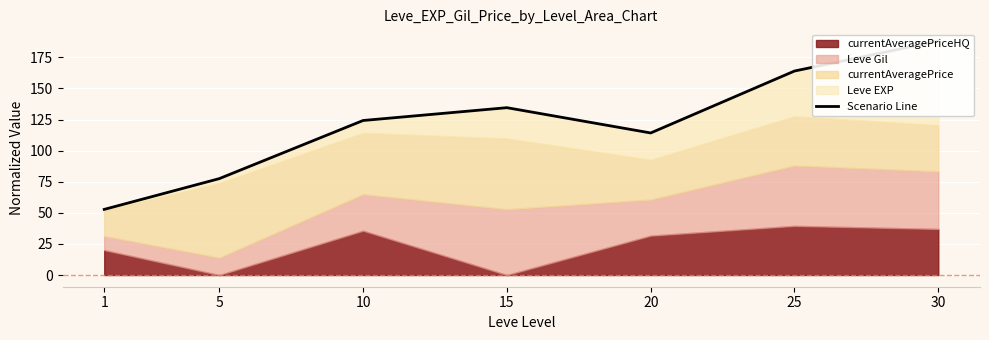

How many data points are less than 124?

3